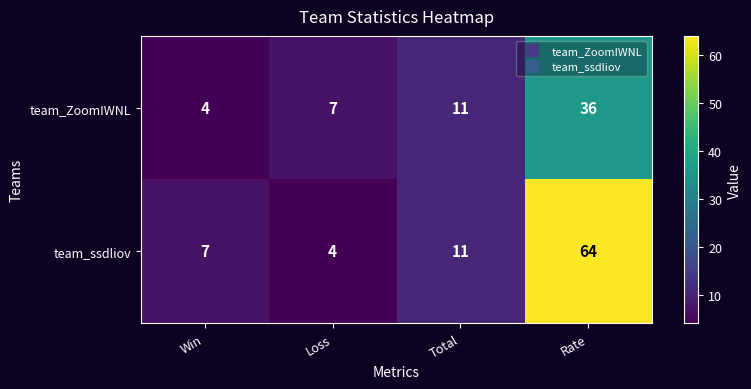

Which series changed the most between Win and Total?

team_ZoomIWNL